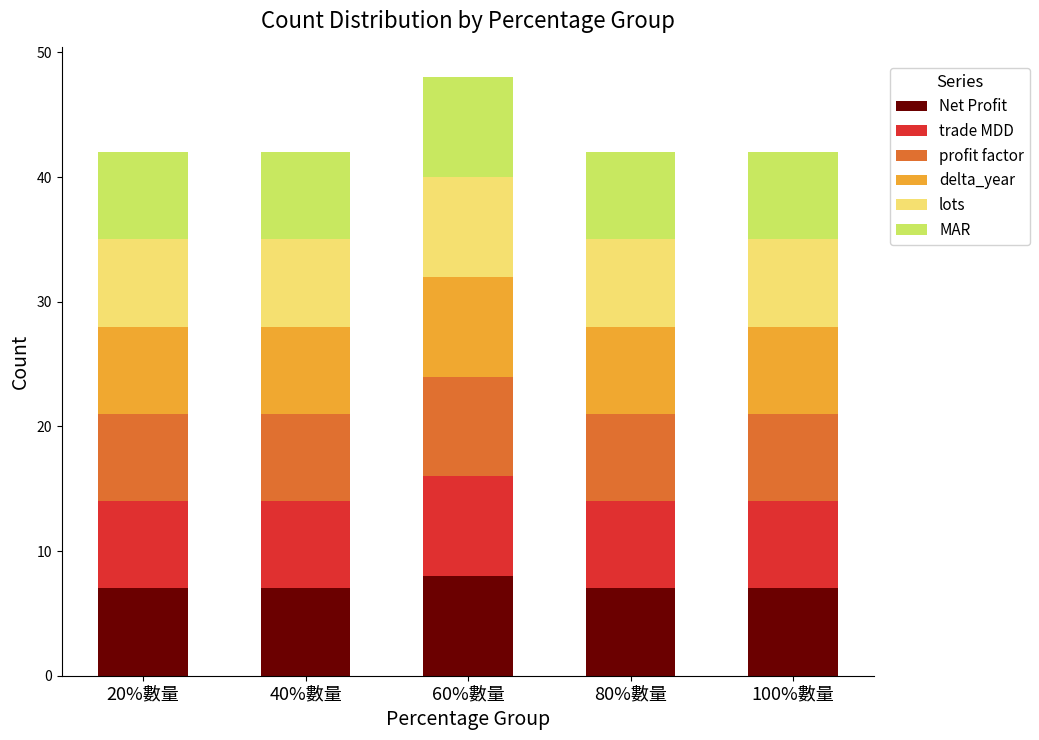

True or false: Net Profit has a value of 3 at 40%數量.

False